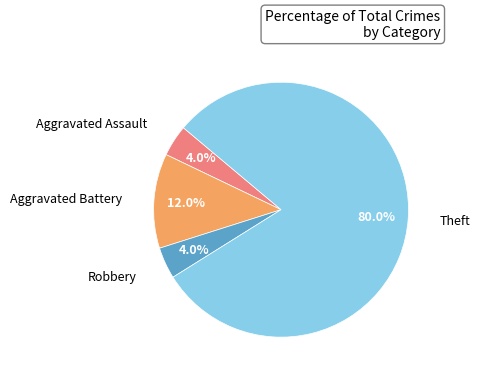

Is there any slice that represents more than half of the pie?

Yes